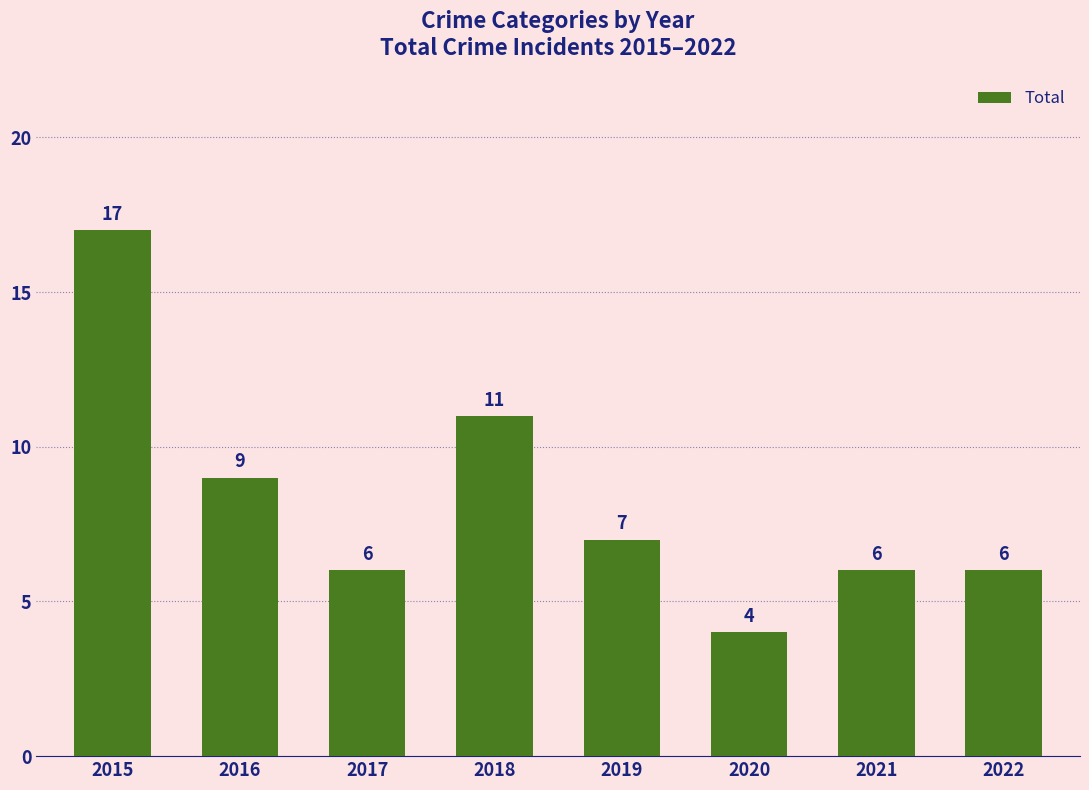

Reading left to right, extract all data points from this chart.

17	9	6	11	7	4	6	6